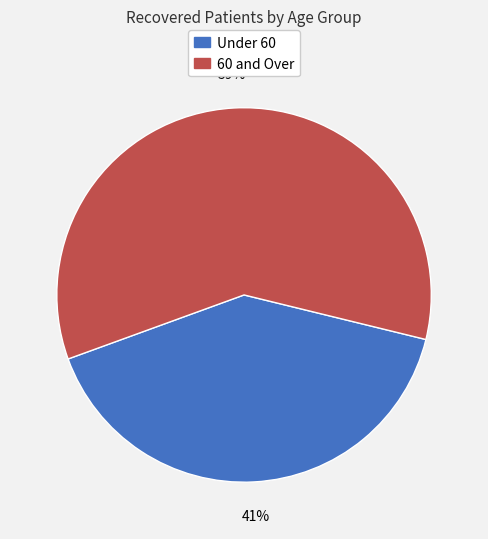

Does any single category account for the majority?

Yes